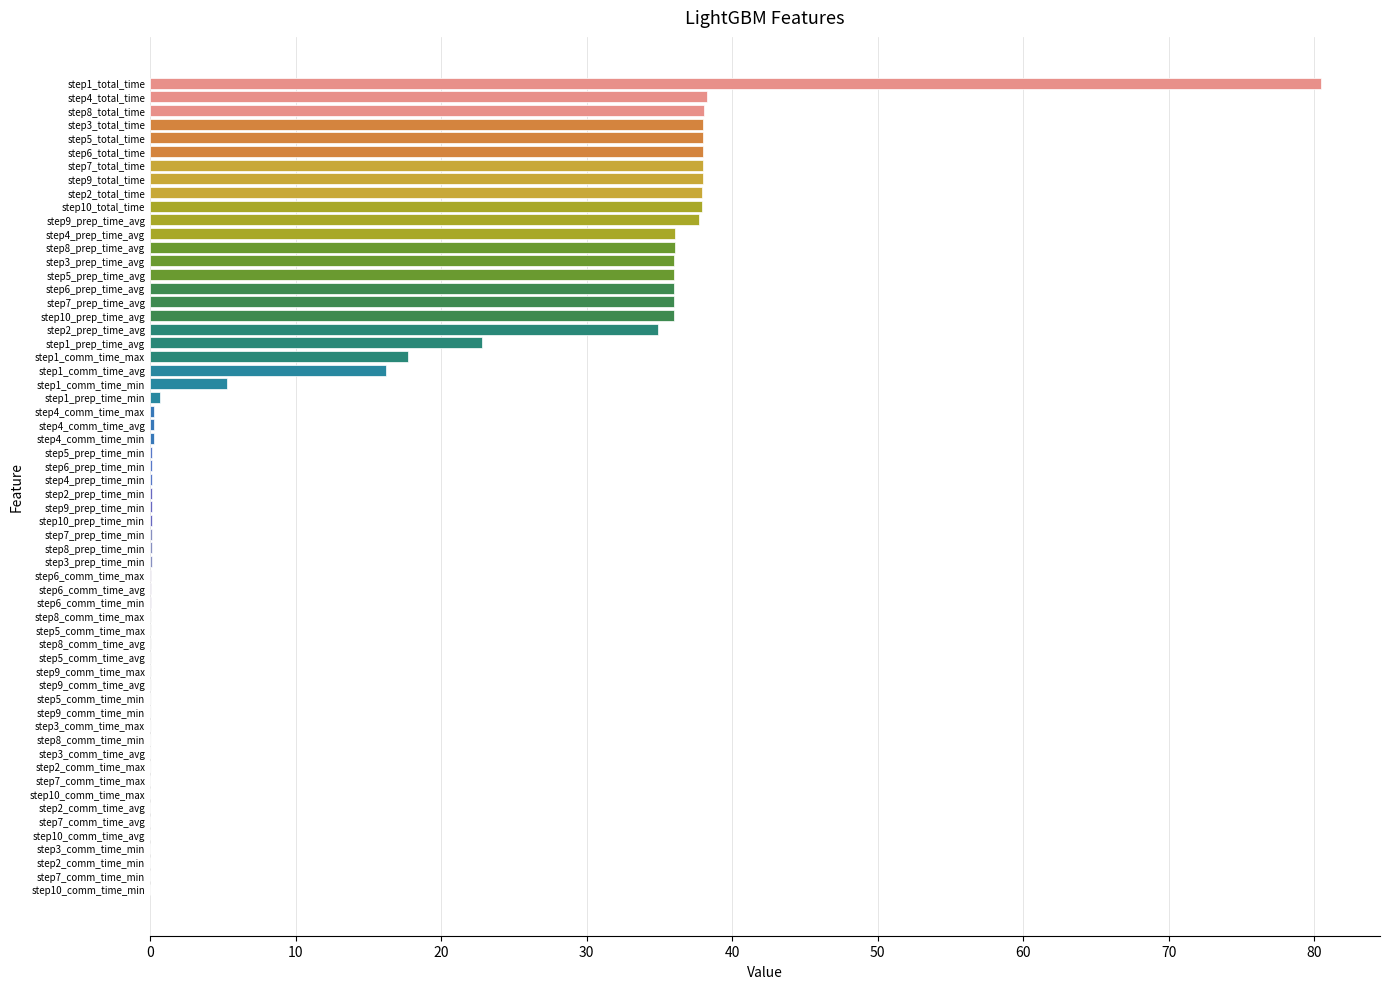

True or false: the data shows 52.6 at step10_prep_time_avg.

False